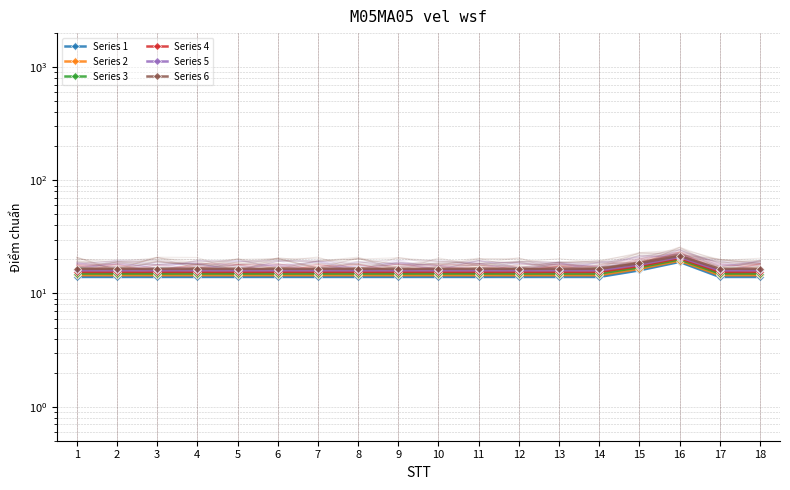

At which label does Series 2 reach its peak?

16